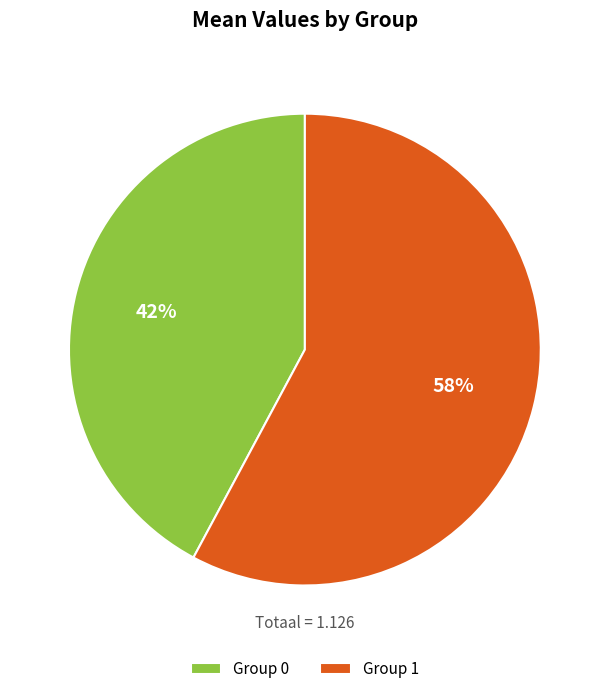

To the nearest percent, what is the difference between the largest and smallest slice percentages?

16%